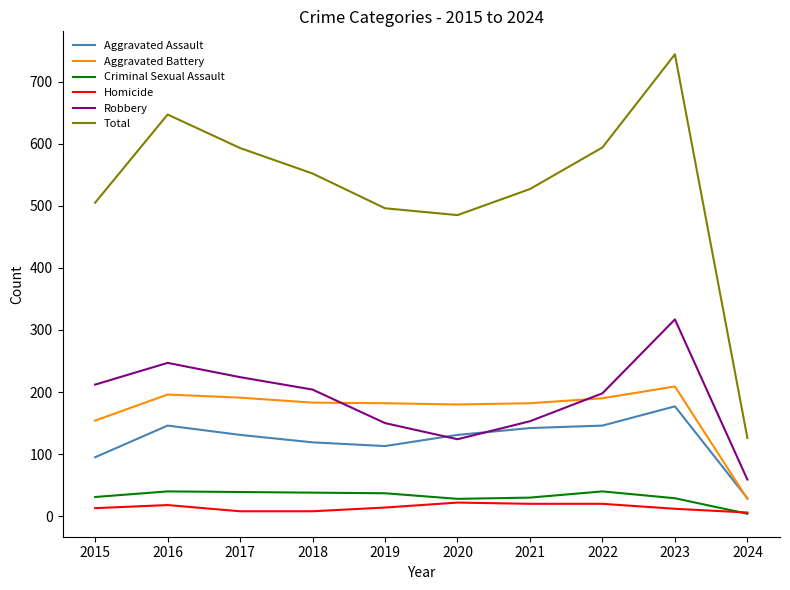

What is the greatest value displayed?

744